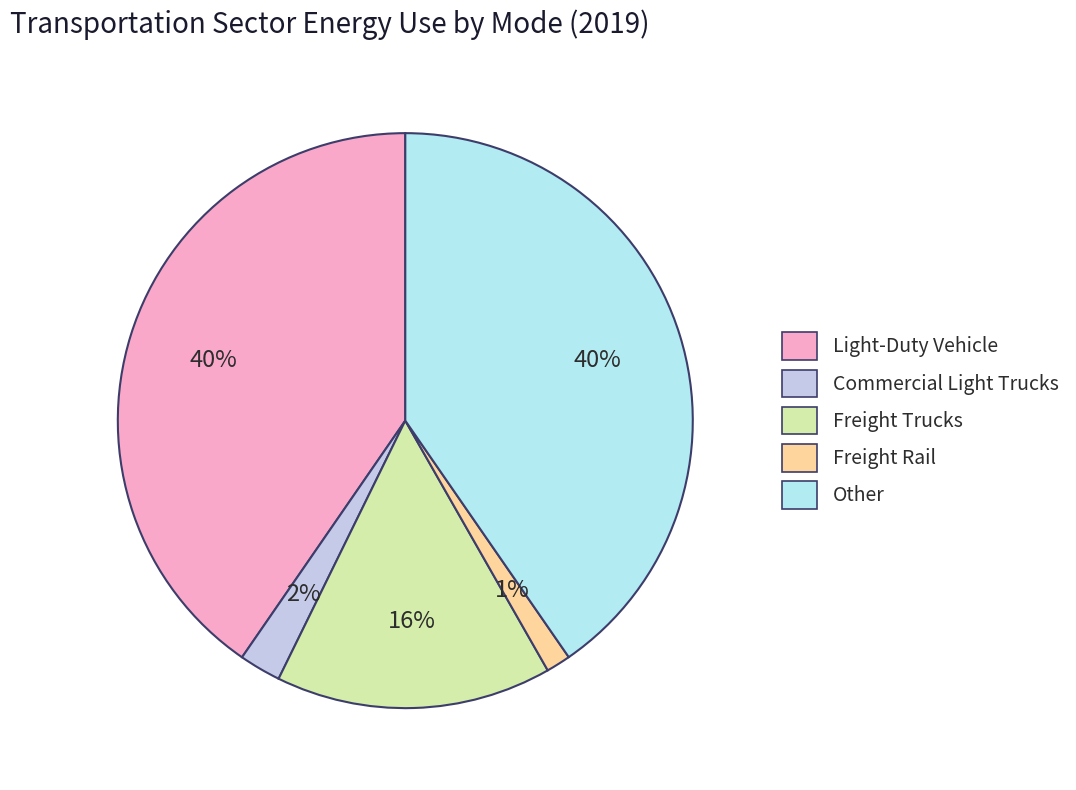

True or false: Commercial Light Trucks accounts for 1% of the total.

False